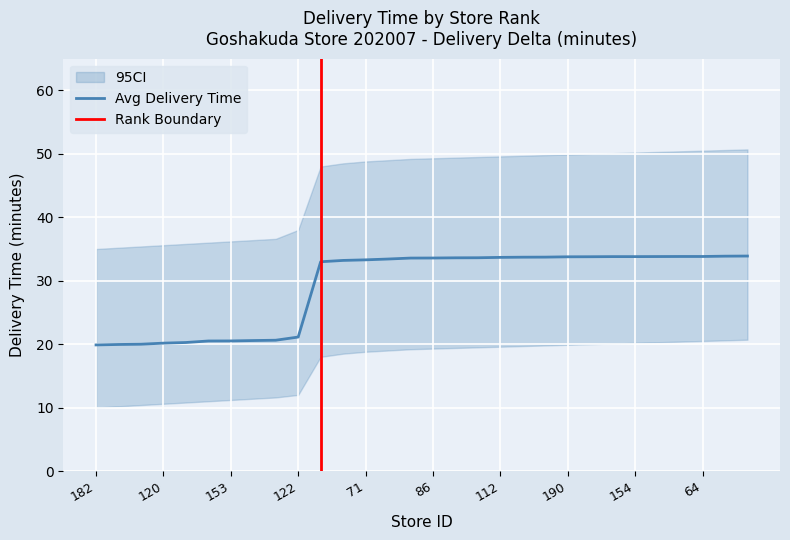

What is the difference between the delta_upper values at 4 and 17?

13.7